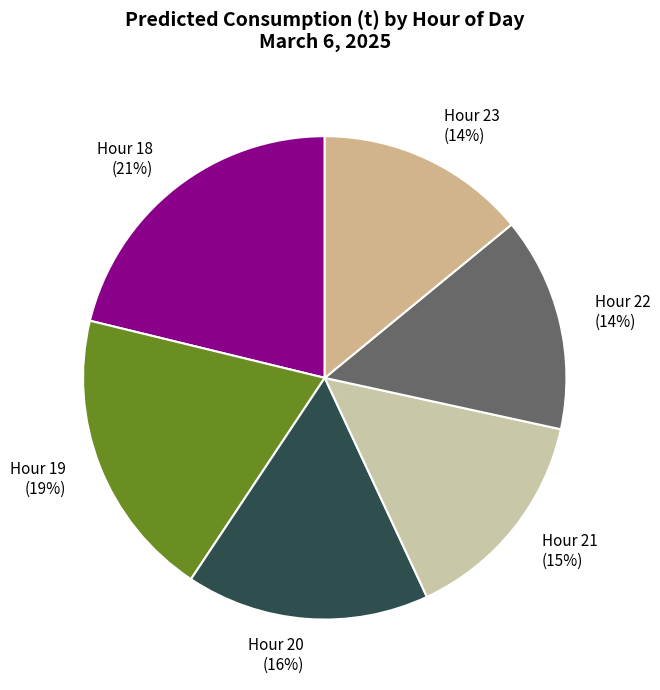

How many segments does this pie chart have?

6